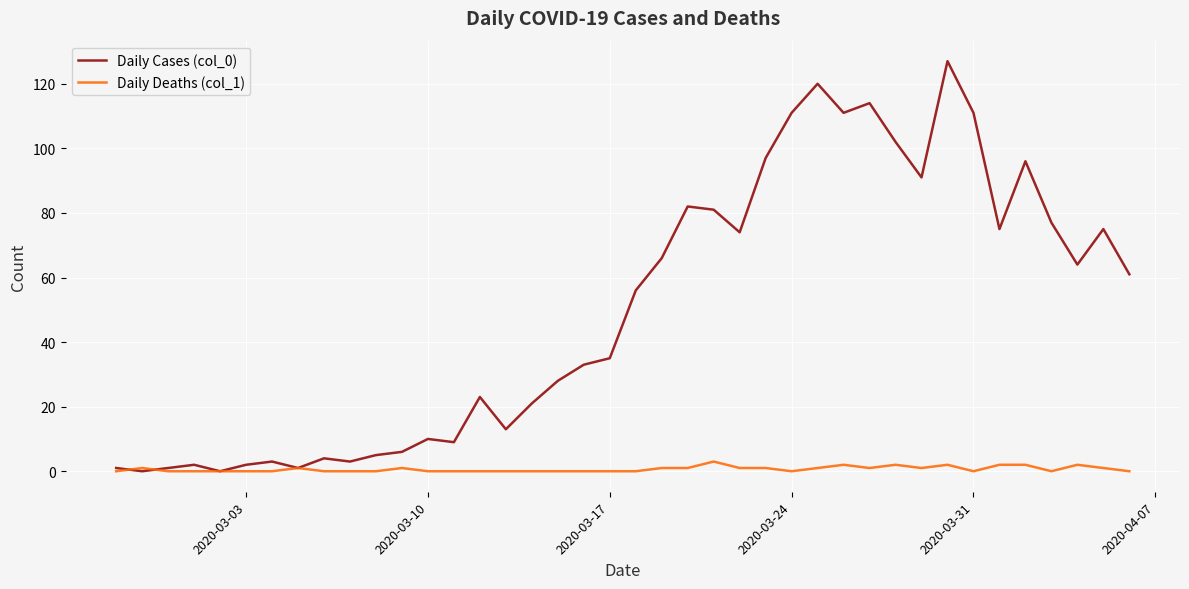

Which series has the largest range (max minus min)?

Daily Cases (col_0)